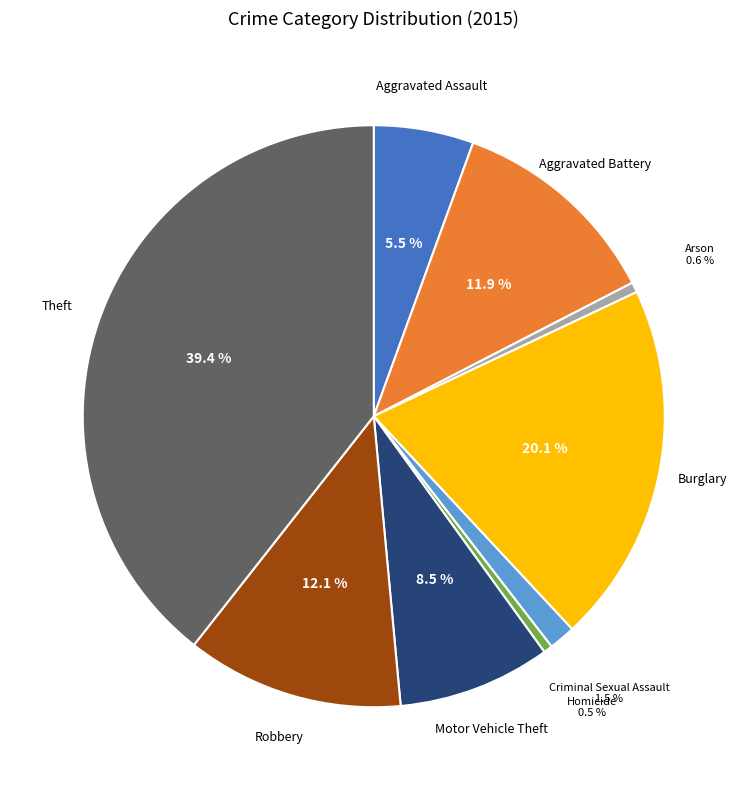

Does Homicide account for over 50% of the chart?

No